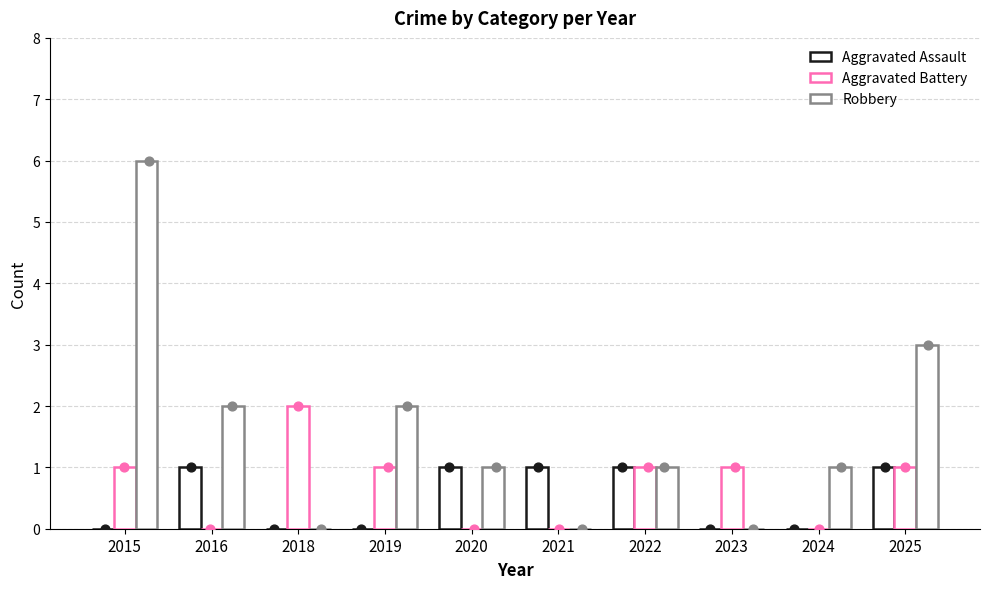

At which category is the sum across all series the highest?

2015